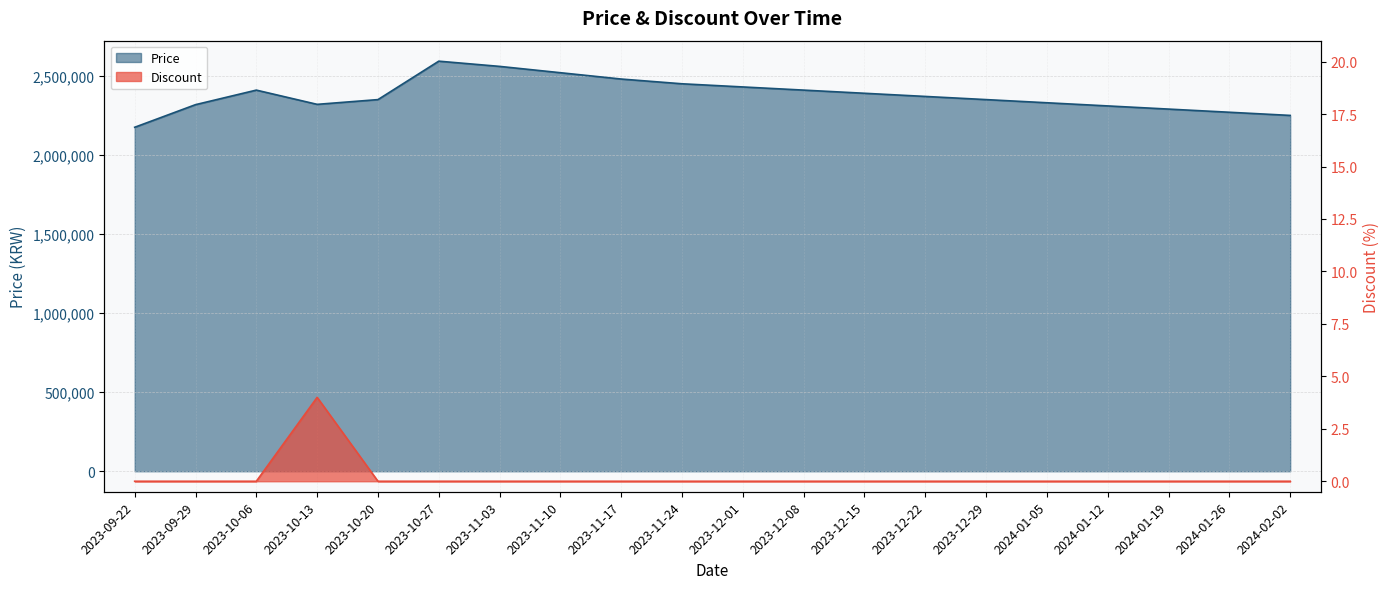

Reading right to left, transcribe all the data shown in this chart.

Price: 2024-02-02=2250000	2024-01-26=2270000	2024-01-19=2290000	2024-01-12=2310000	2024-01-05=2330000	2023-12-29=2350000	2023-12-22=2370000	2023-12-15=2390000	2023-12-08=2410000	2023-12-01=2430000	2023-11-24=2450000	2023-11-17=2480000	2023-11-10=2520000	2023-11-03=2560000	2023-10-27=2593000	2023-10-20=2350000	2023-10-13=2320000	2023-10-06=2410000	2023-09-29=2318000	2023-09-22=2175000
Discount: 2024-02-02=0	2024-01-26=0	2024-01-19=0	2024-01-12=0	2024-01-05=0	2023-12-29=0	2023-12-22=0	2023-12-15=0	2023-12-08=0	2023-12-01=0	2023-11-24=0	2023-11-17=0	2023-11-10=0	2023-11-03=0	2023-10-27=0	2023-10-20=0	2023-10-13=4	2023-10-06=0	2023-09-29=0	2023-09-22=0